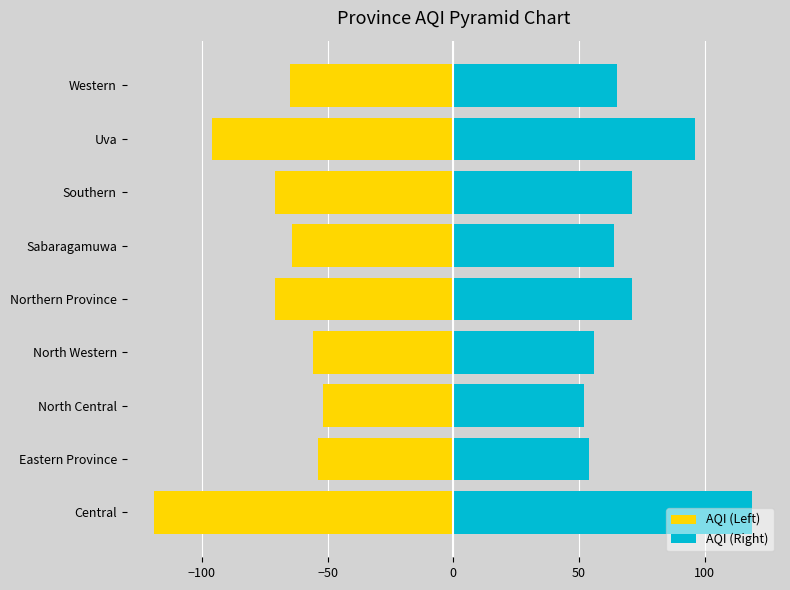

The value of AQI (Right) at Eastern Province is 30. True or false?

False